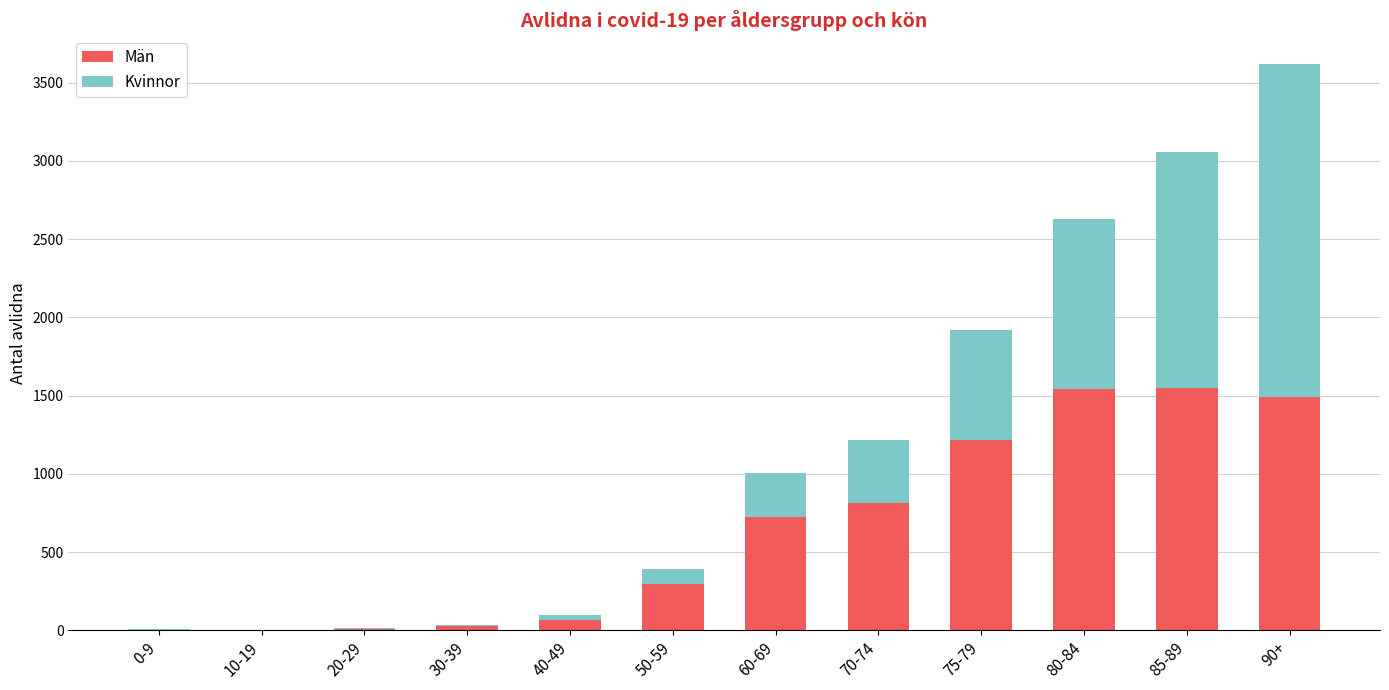

What is the sum of all Män values?

7723